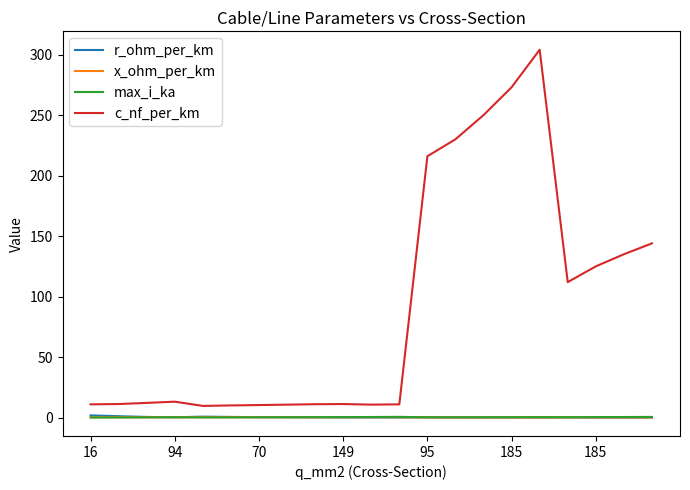

What is the maximum value for c_nf_per_km?

304.0